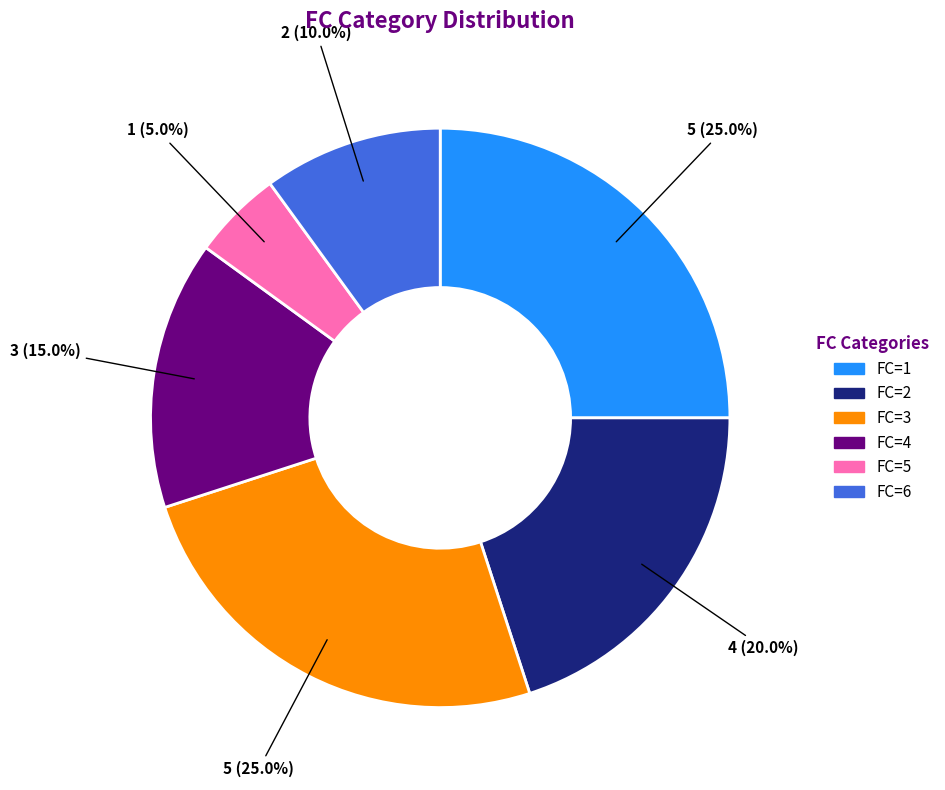

How many segments does this pie chart have?

6